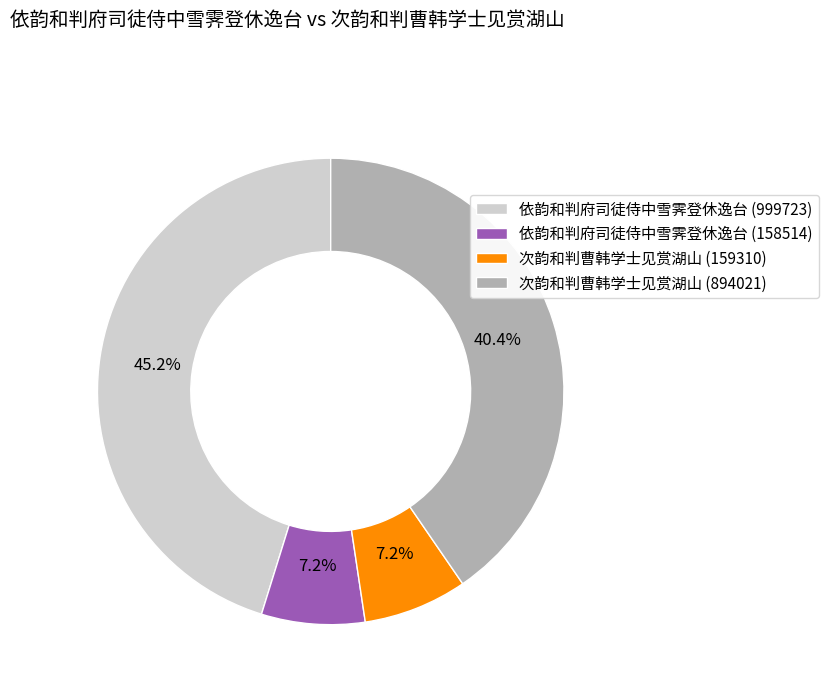

What portion of the pie excludes 依韵和判府司徒侍中雪霁登休逸台 (999723)?

54.8%